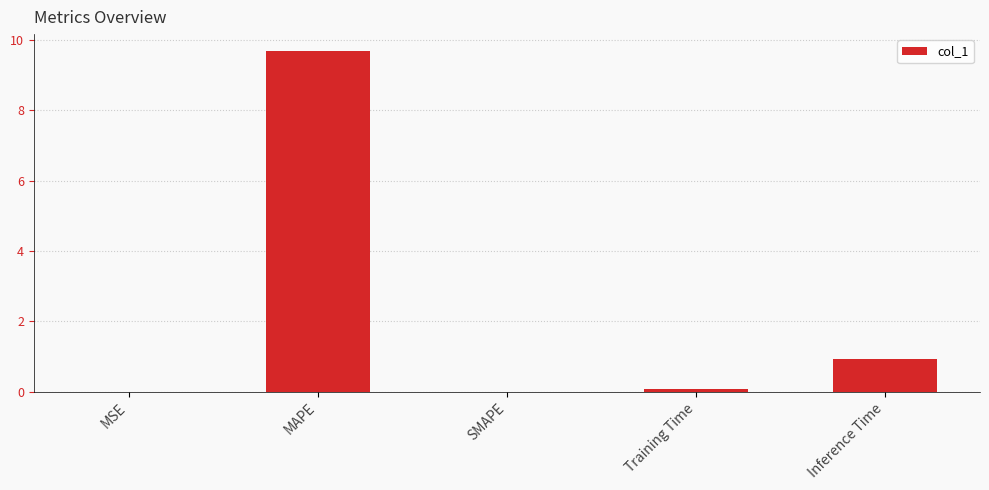

Where is the data nearest to the value 4?

Inference Time